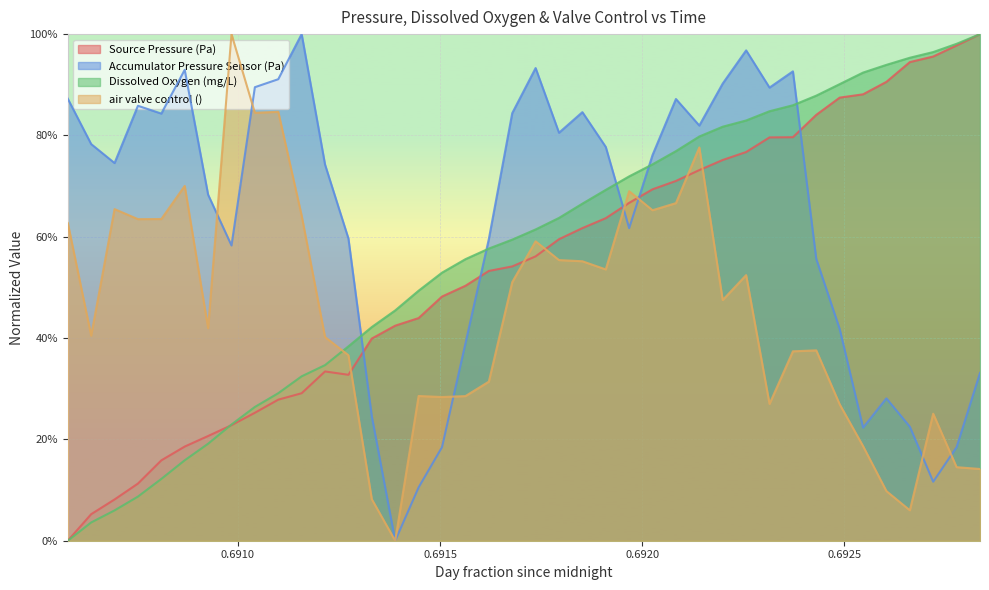

At how many categories does at least one series exceed 0?

40